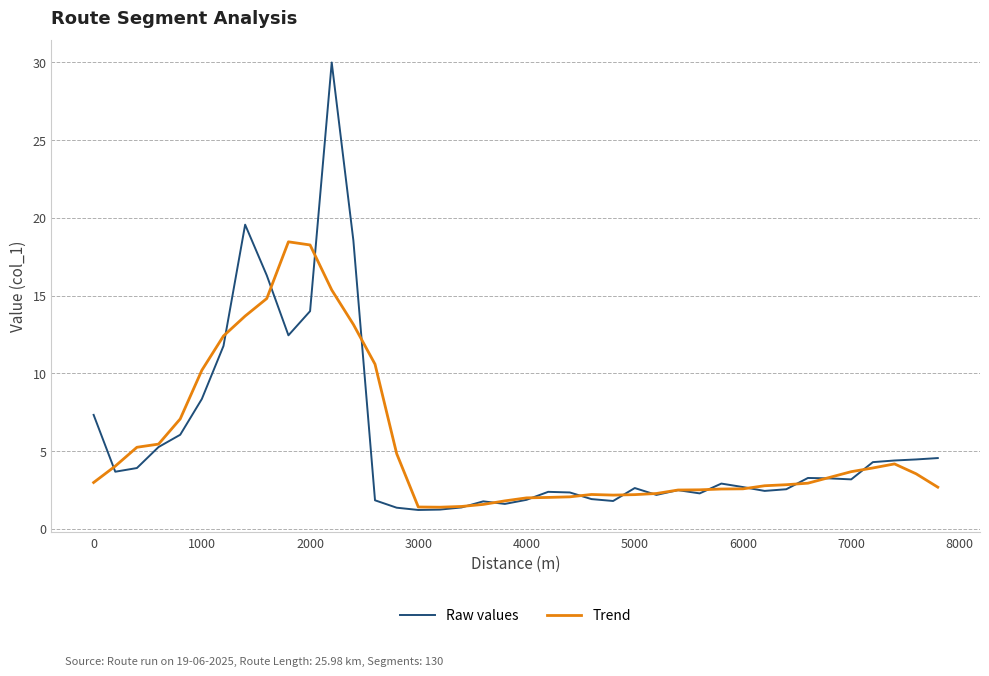

List the series in order of their peak value, lowest first.

Trend, Raw values